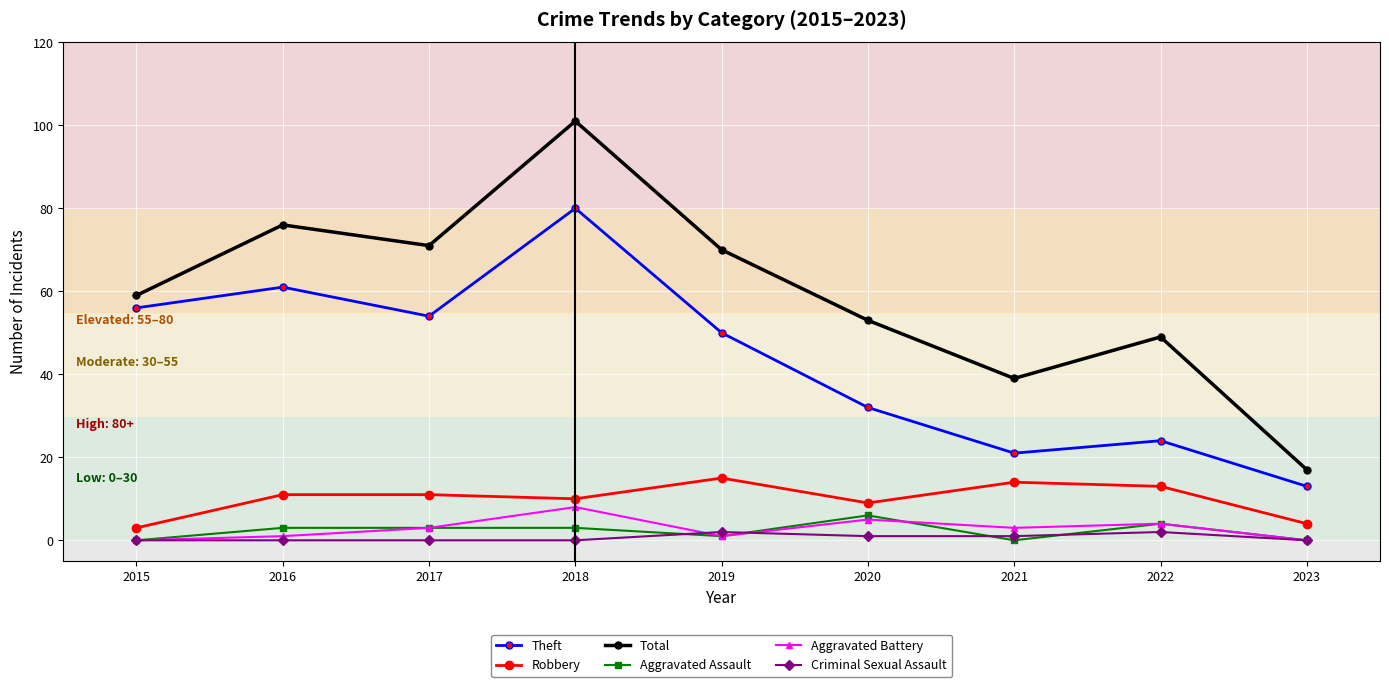

The Total series shows 30 at 2019. True or false?

False